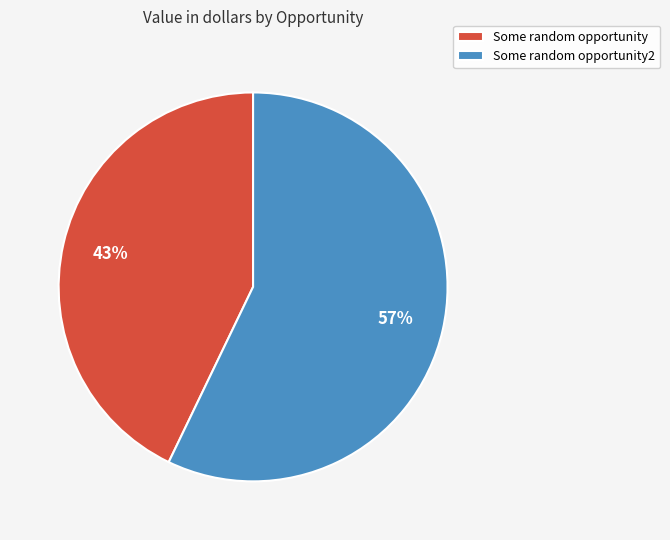

Is it true that Some random opportunity is 50% of the pie?

False